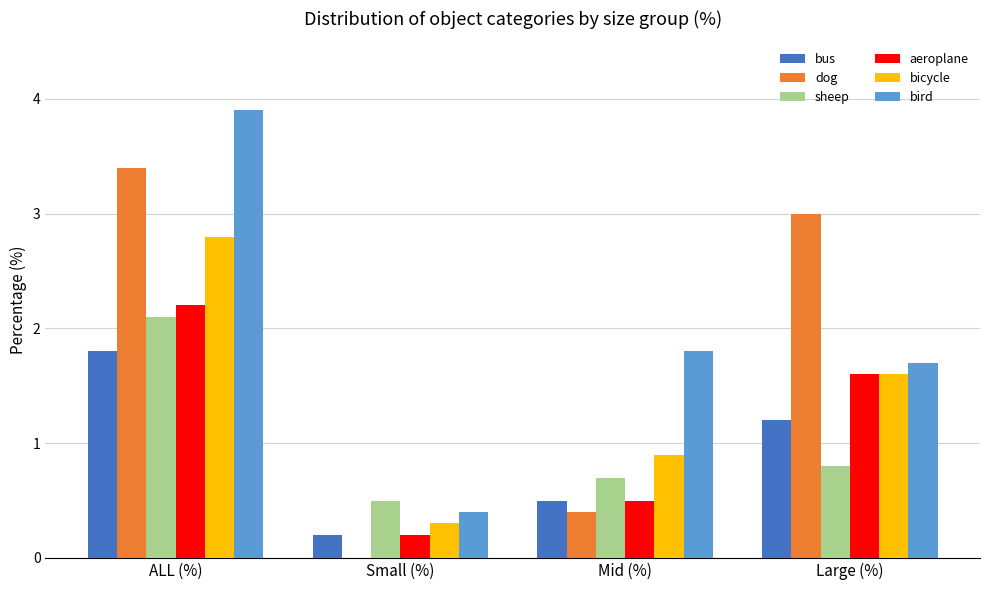

The value of bus at ALL (%) is 1.8. True or false?

True